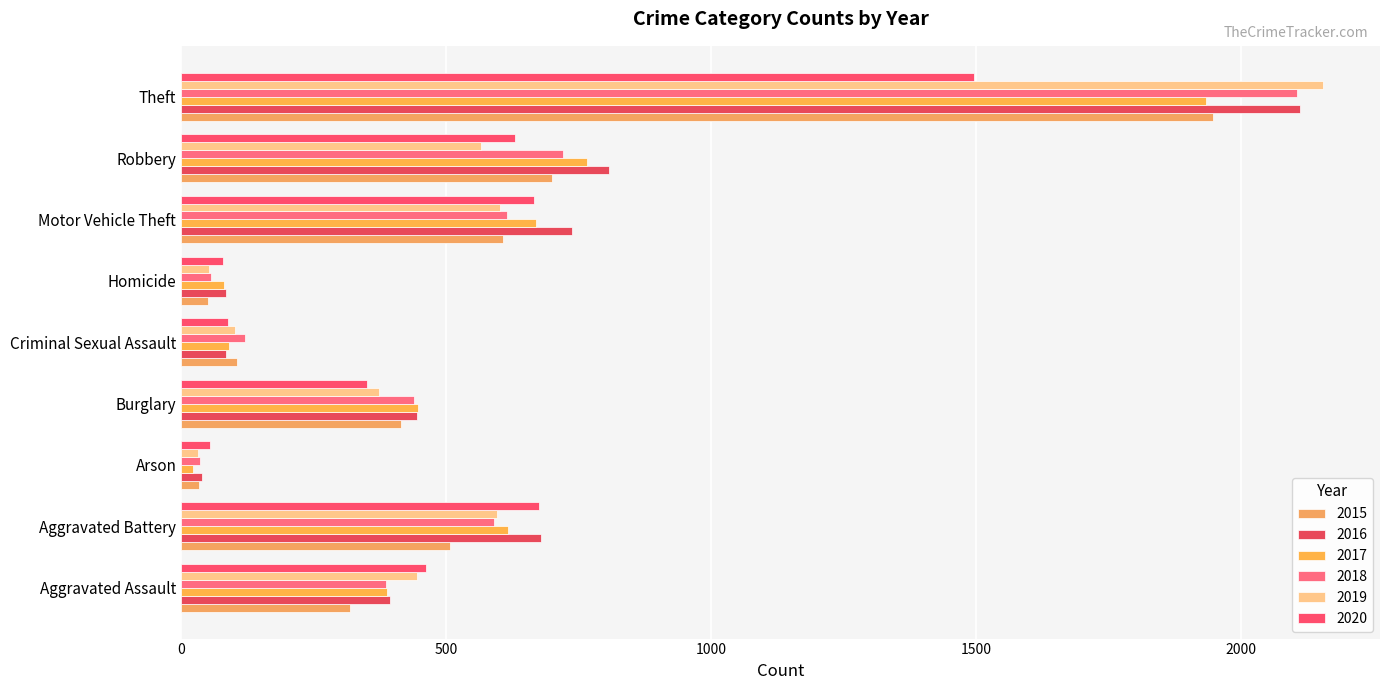

Read the 2016 value at Aggravated Assault, to the nearest 10.

390